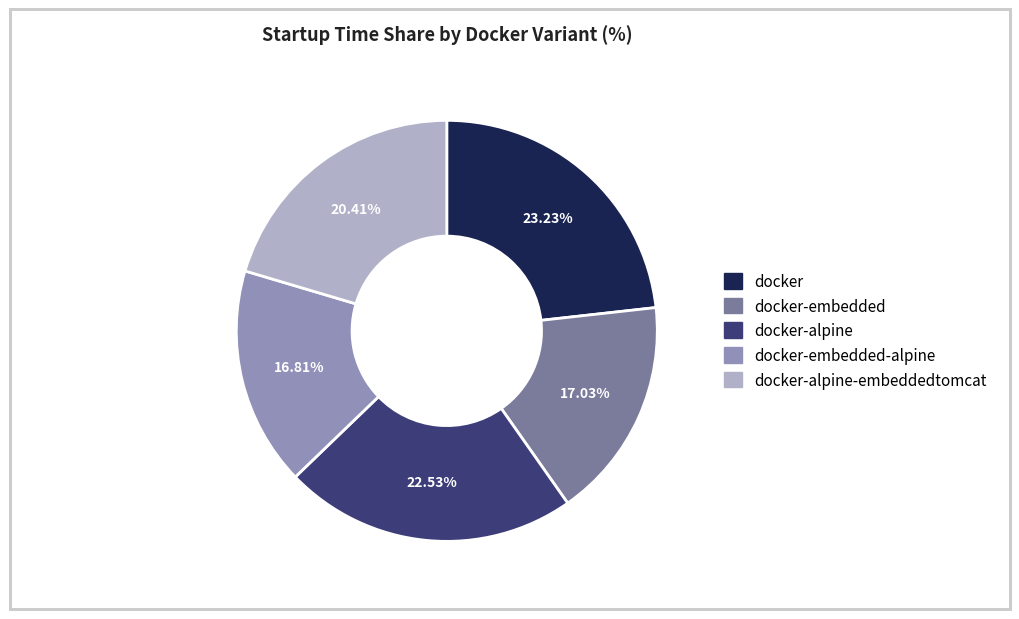

Is there a majority slice in this chart?

No